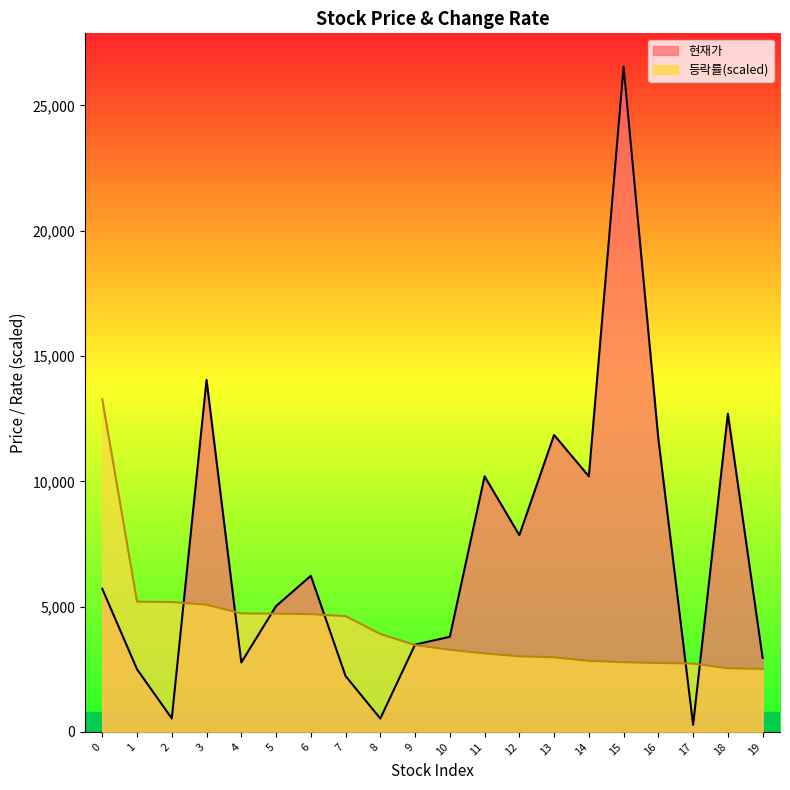

Which series changed the most between 13 and 15?

현재가